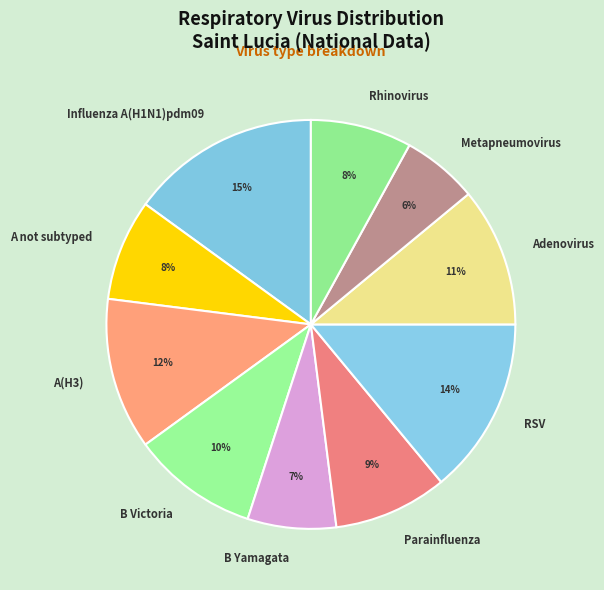

Does Adenovirus account for over 50% of the chart?

No